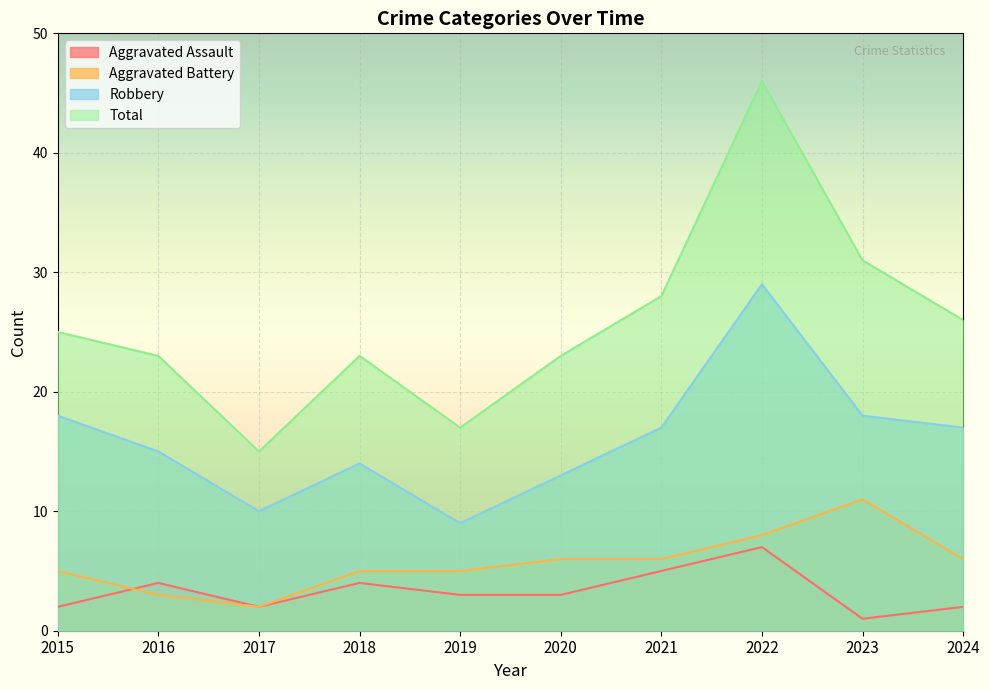

Between 2016 and 2019, which series saw the biggest shift?

Robbery